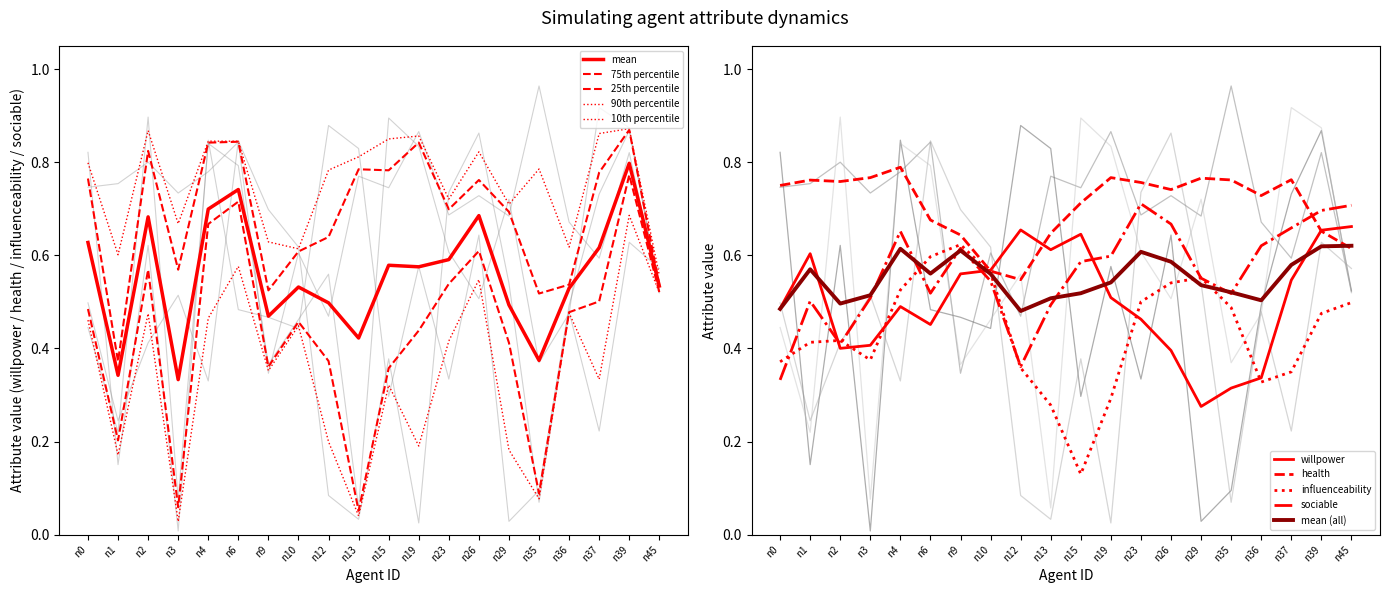

The influenceability series shows 0.2 at n45. True or false?

False